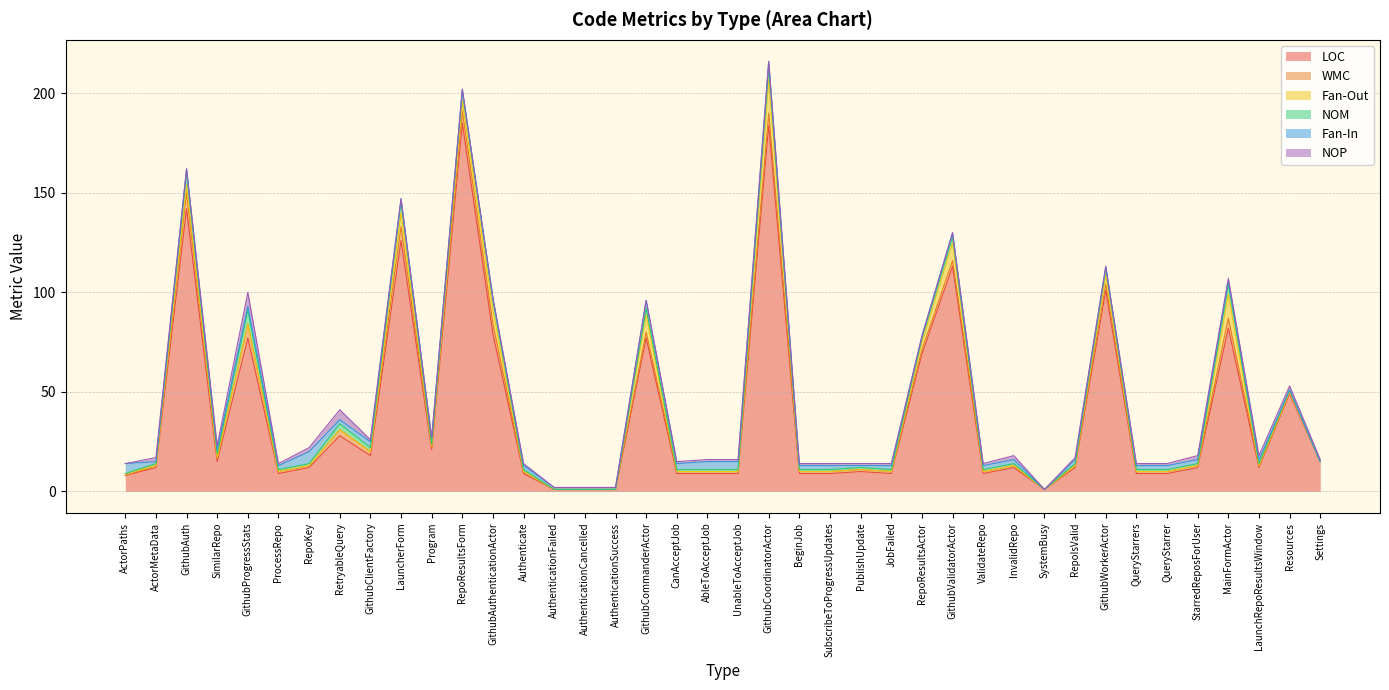

Which has a higher value, GithubProgressStats or InvalidRepo?

GithubProgressStats